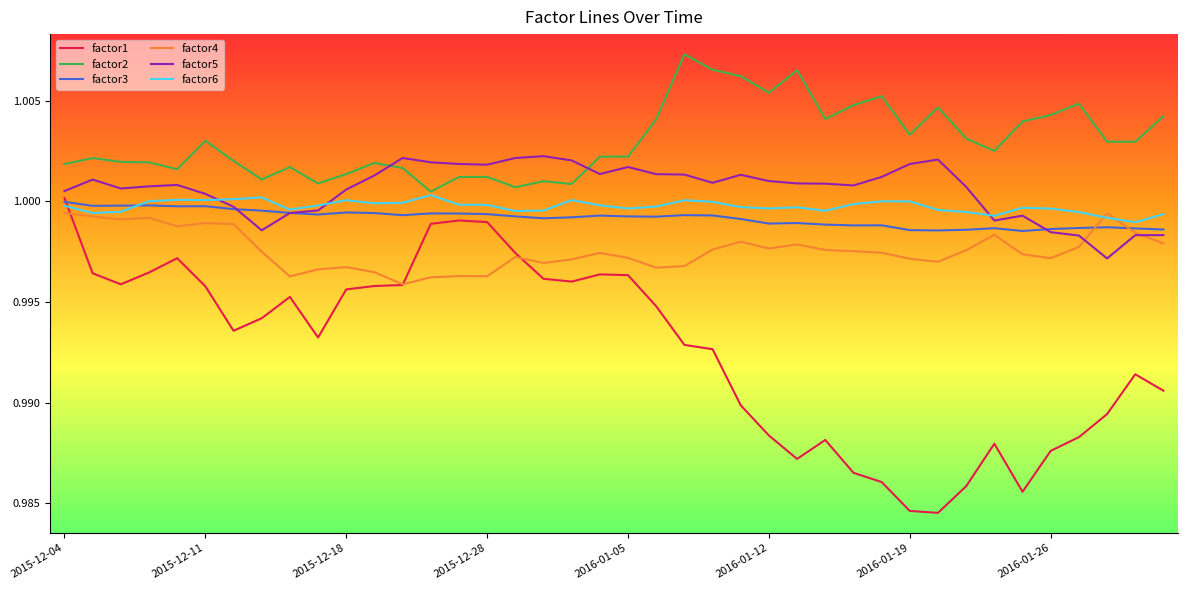

Which series has the largest total across all categories?

factor2